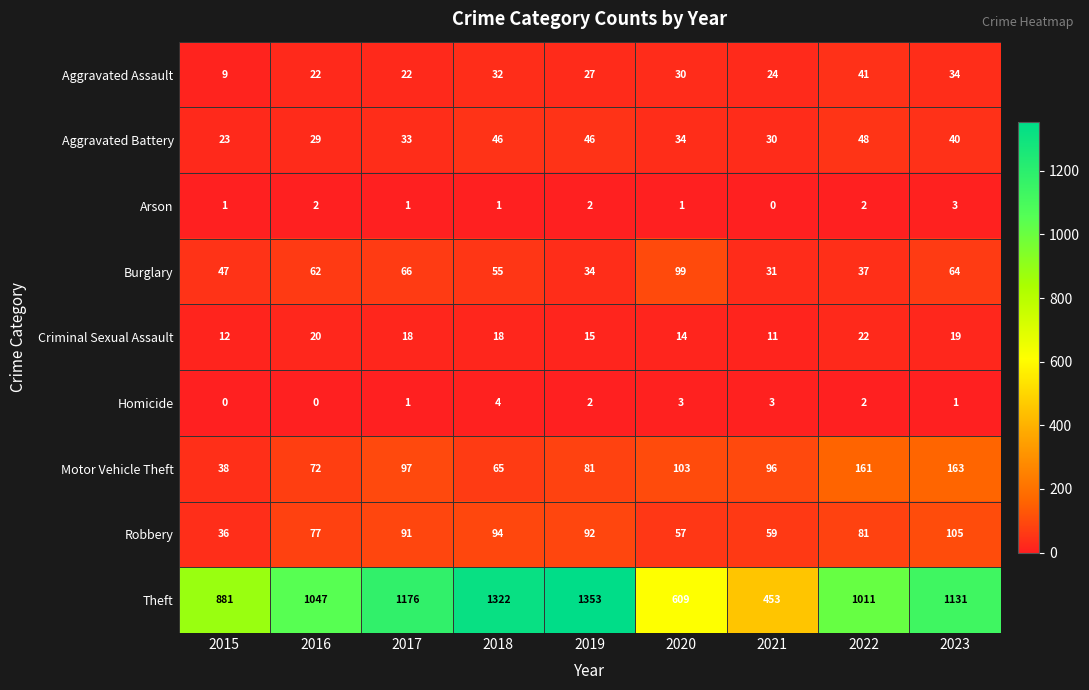

Rank the series at 2018 from lowest to highest value.

Arson, Homicide, Criminal Sexual Assault, Aggravated Assault, Aggravated Battery, Burglary, Motor Vehicle Theft, Robbery, Theft